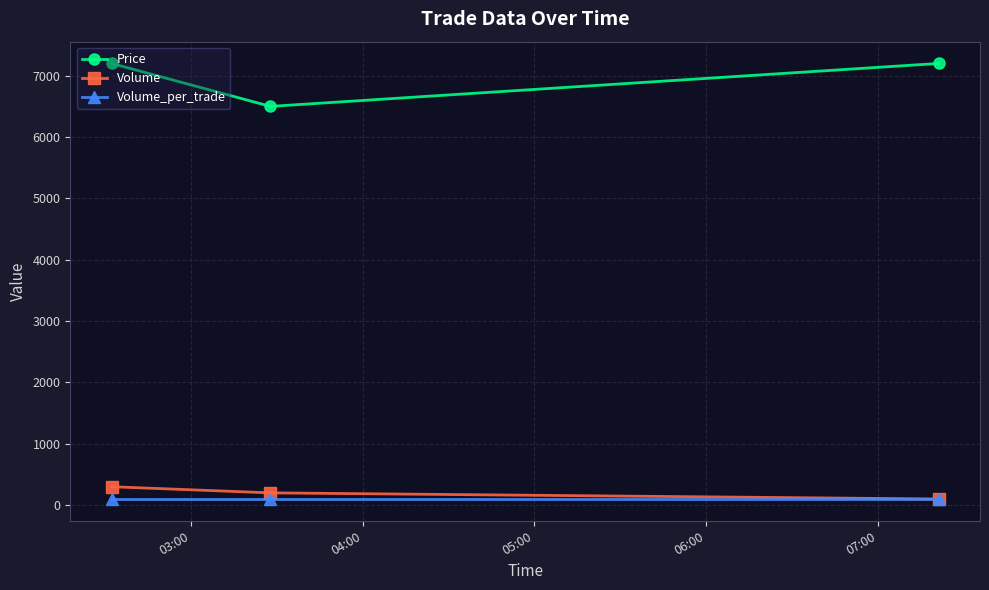

Count the number of data series in this chart.

3